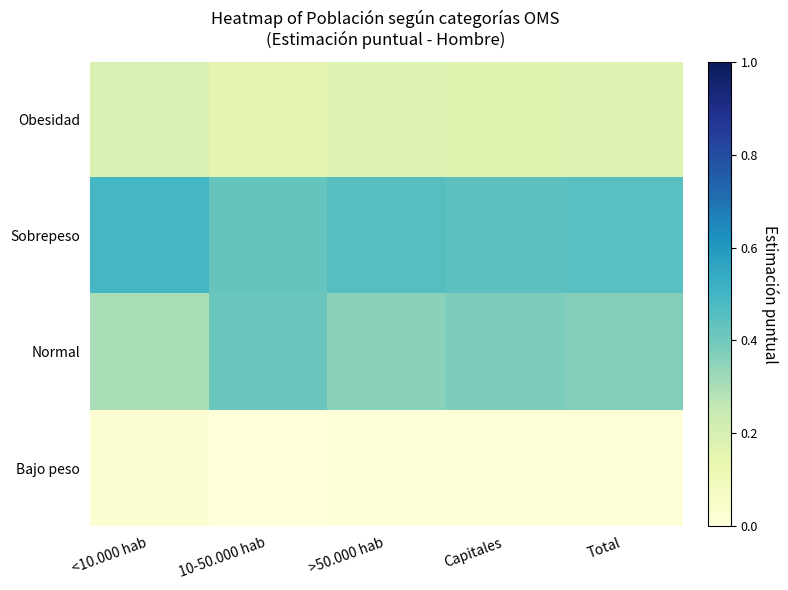

How many distinct data groups are displayed?

4